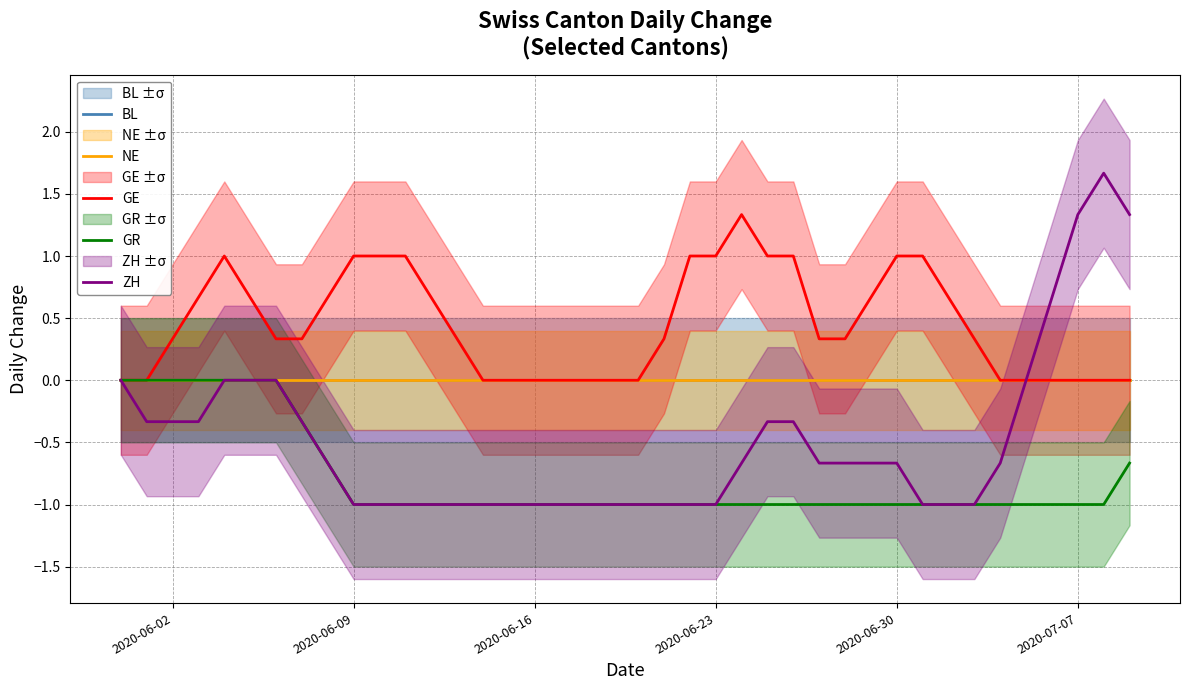

Is this an area chart (filled region under the line)?

No